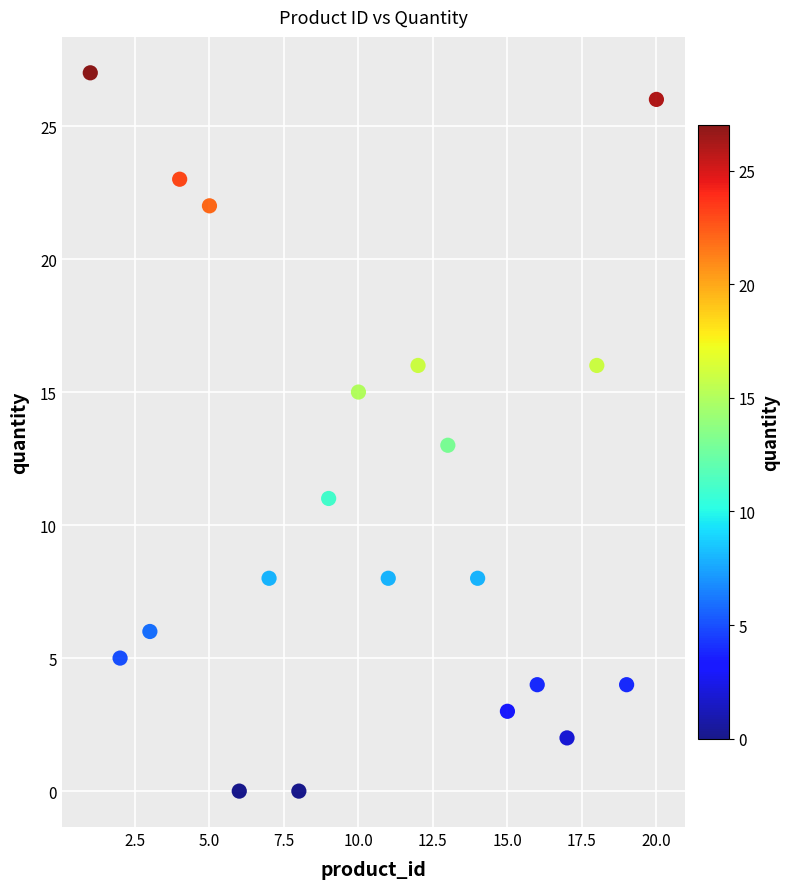

What is the range of Y values (max minus min)?

27